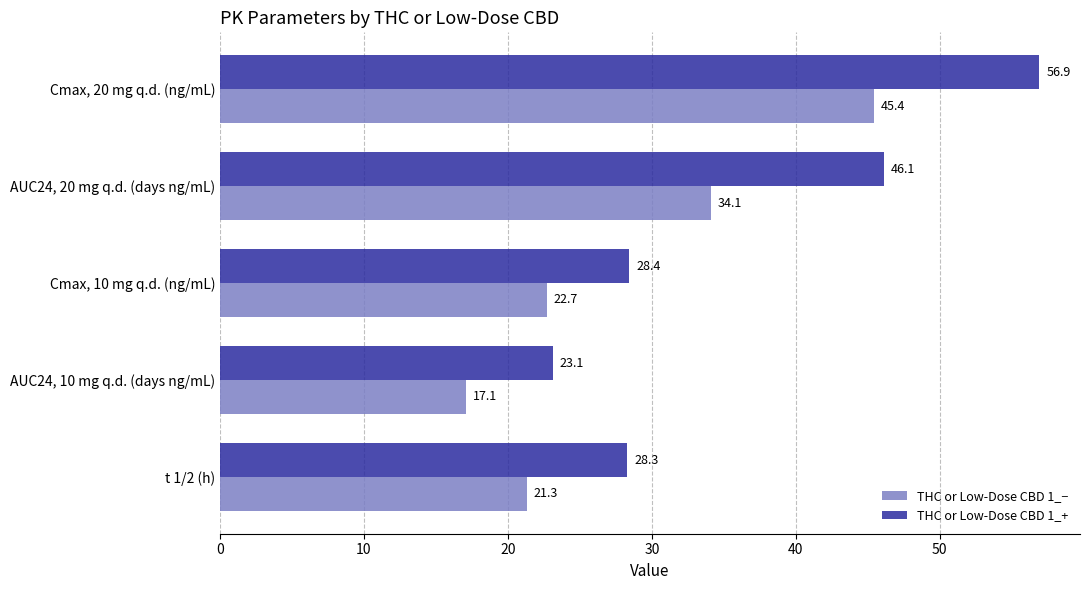

What is the sum of the THC or Low-Dose CBD 1_− values at AUC24, 20 mg q.d. (days ng/mL) and Cmax, 20 mg q.d. (ng/mL)?

79.5